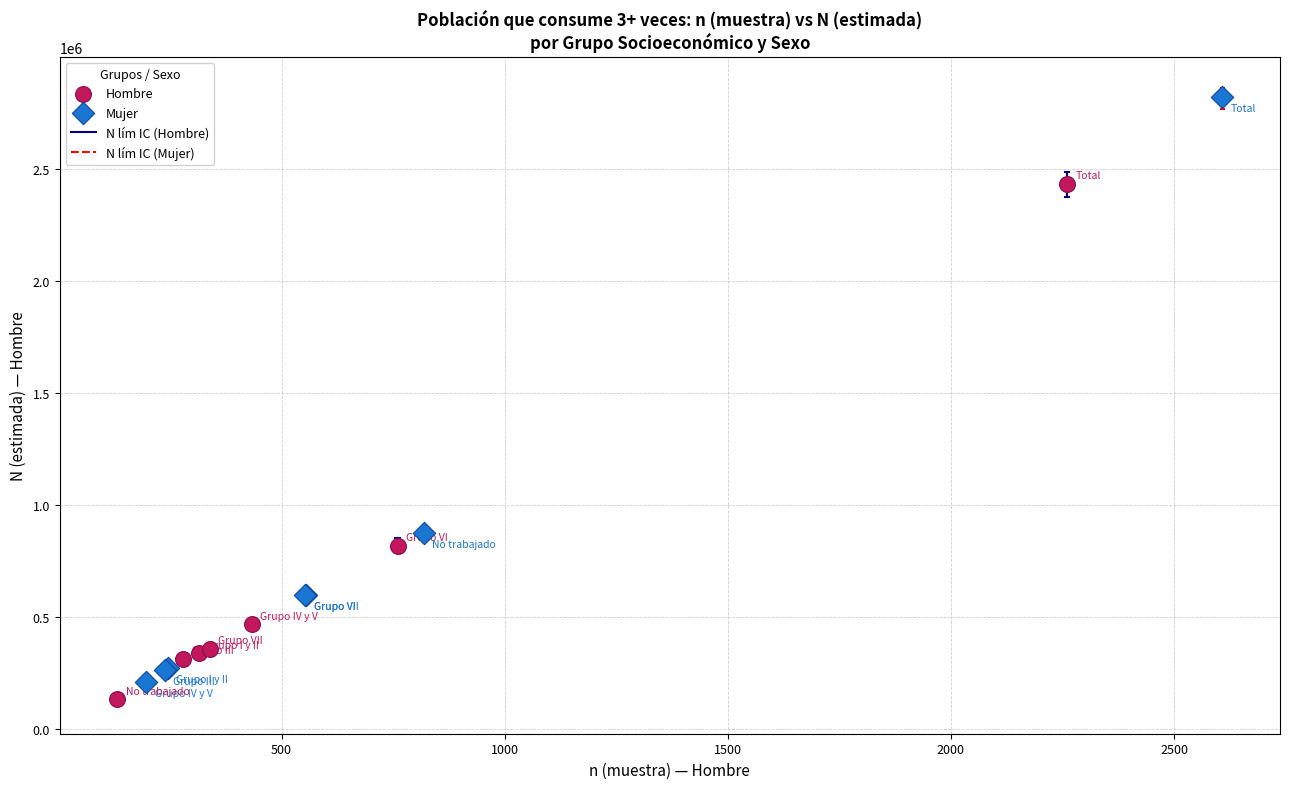

Which series reaches the maximum Y coordinate?

Mujer